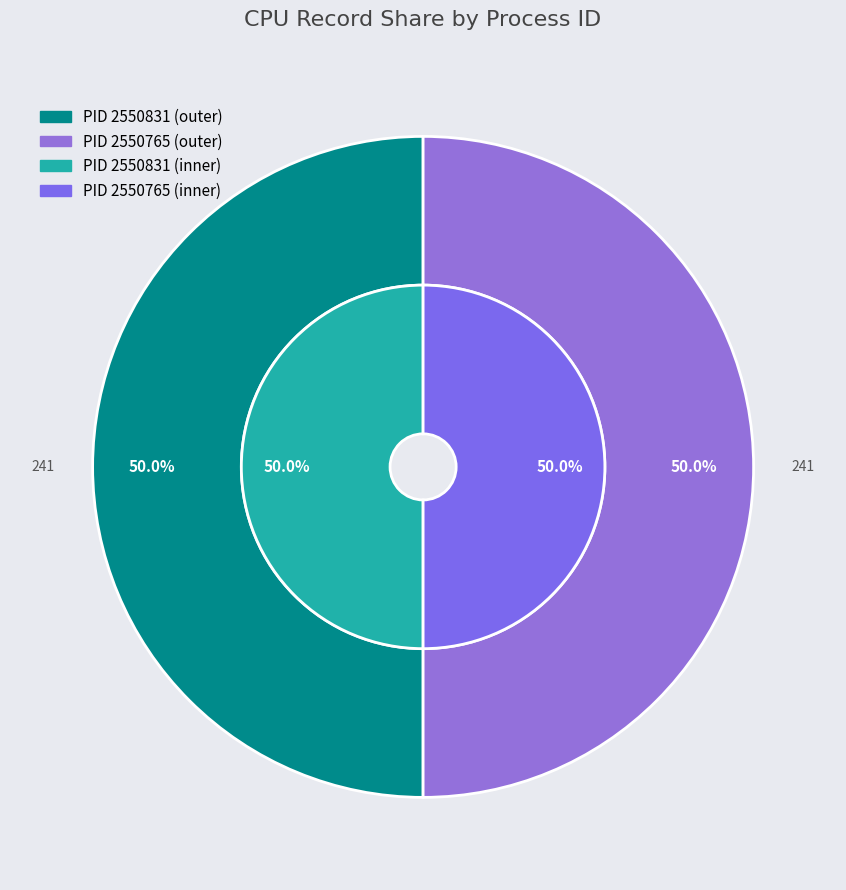

Does 2550765 account for over 50% of the chart?

No